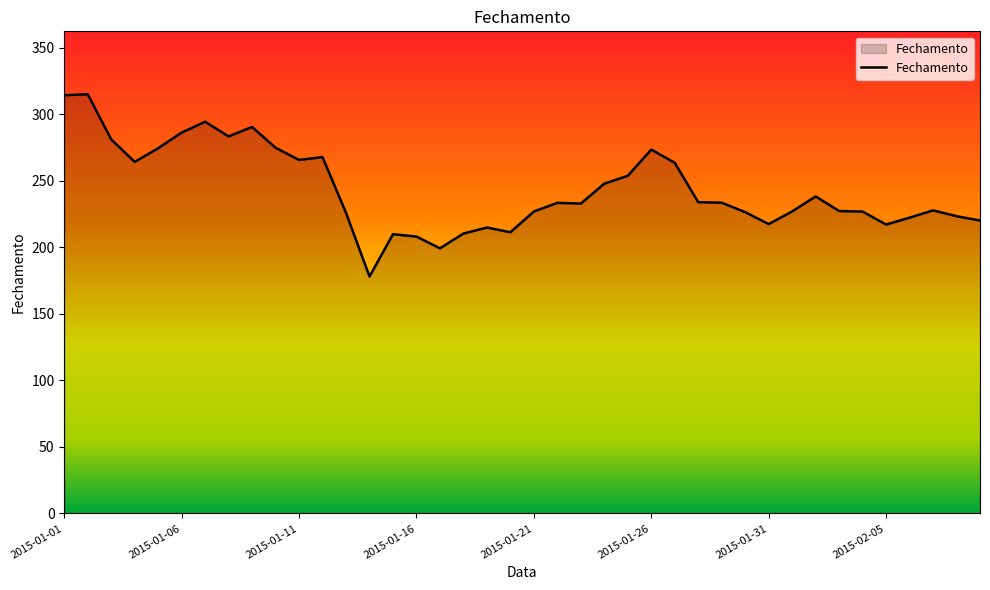

What is the difference between the maximum and minimum values?

136.9